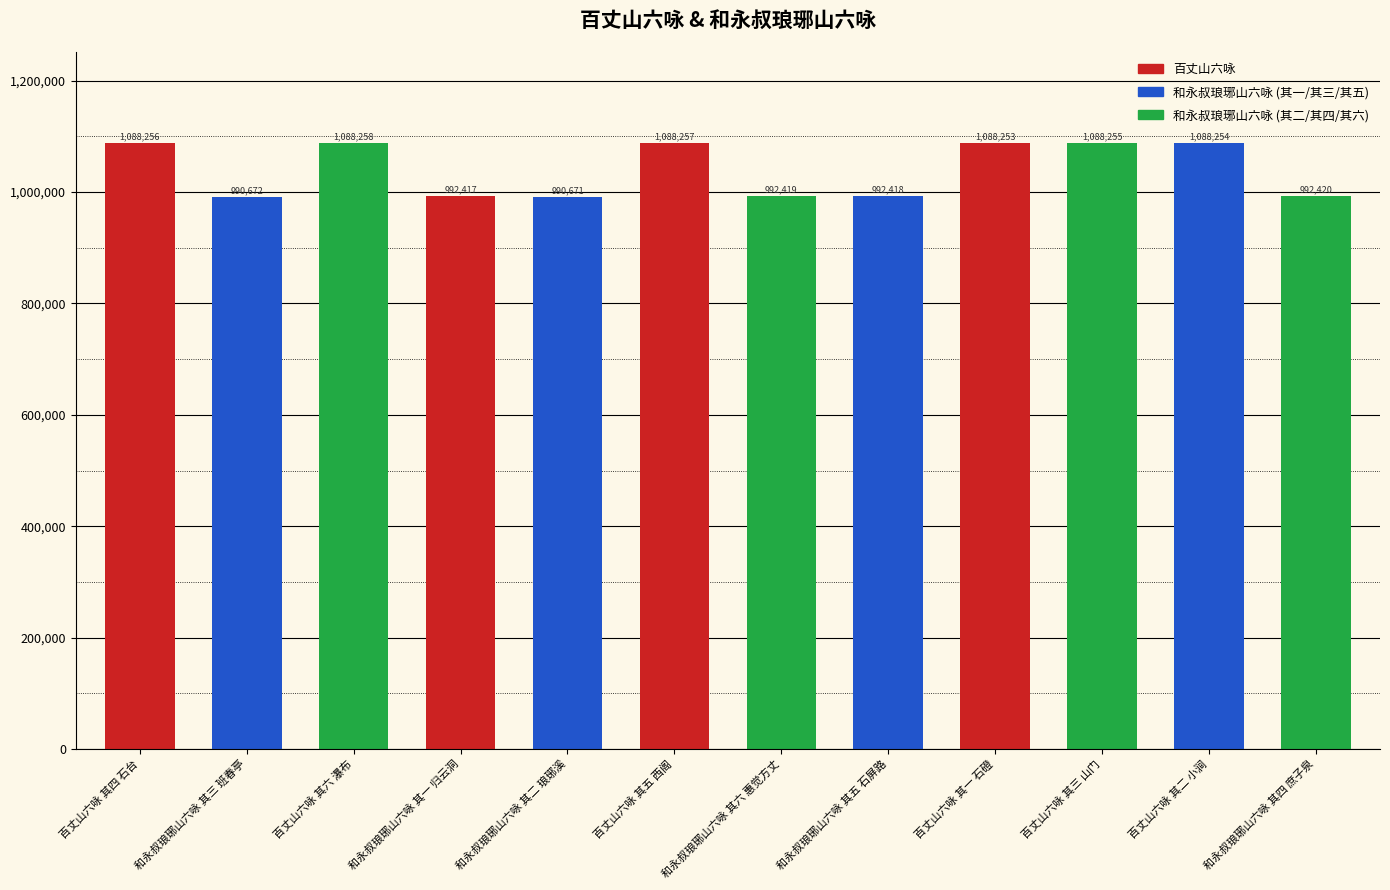

Is it true that the value at 和永叔琅琊山六咏 其六 惠觉方丈 is 992419?

True